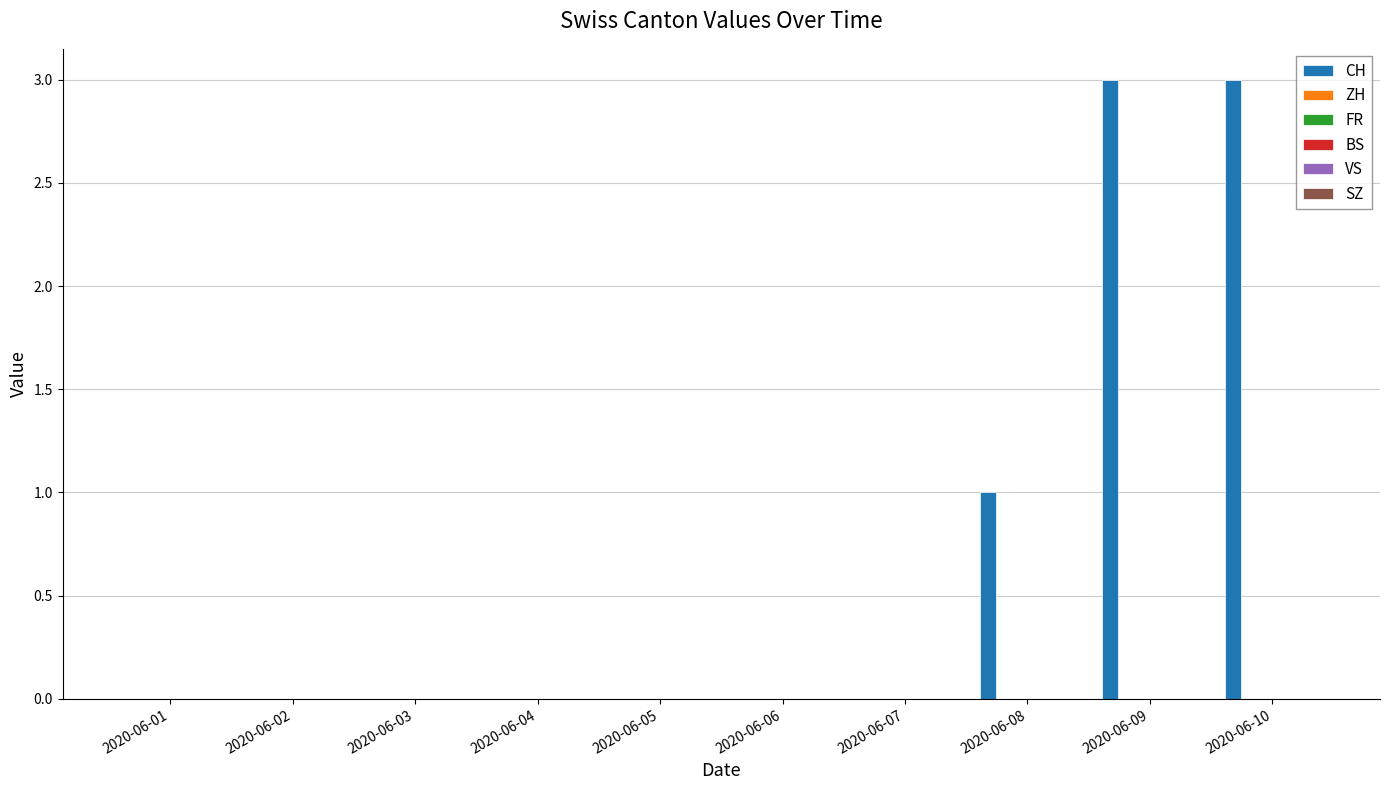

What is the maximum value shown in the chart?

3